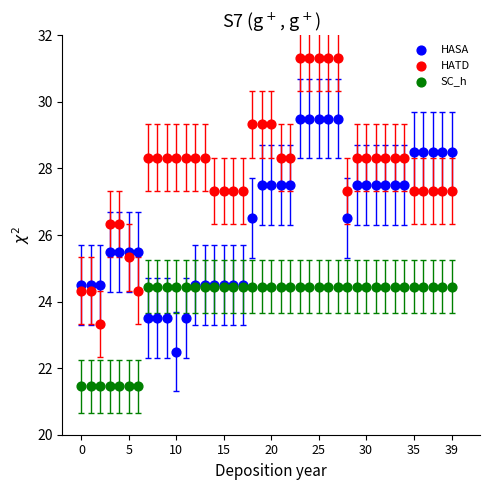

Which series contains the lowest Y value?

SC_h